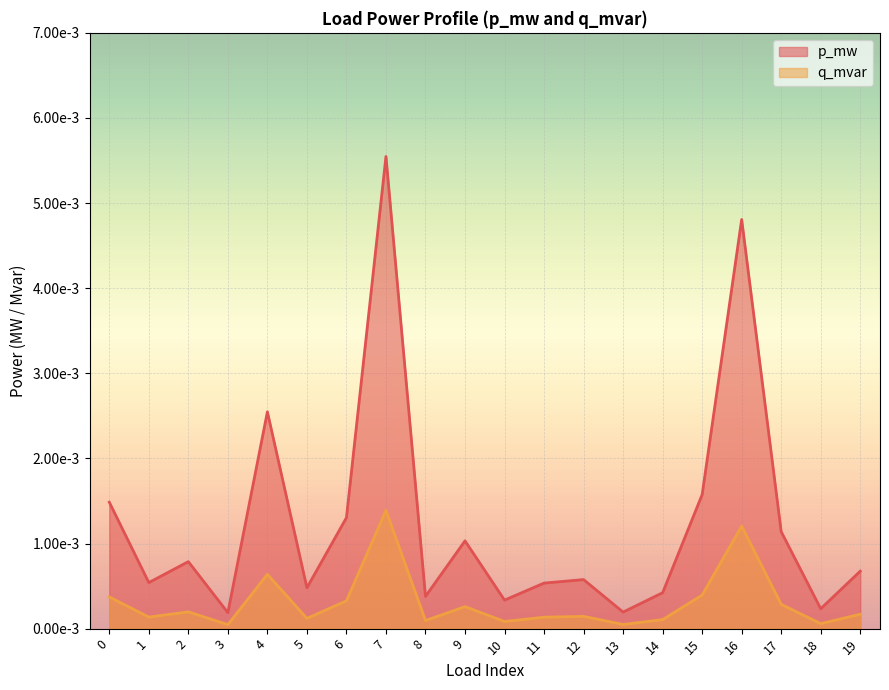

Rank the series by their maximum value, from lowest to highest.

q_mvar, p_mw